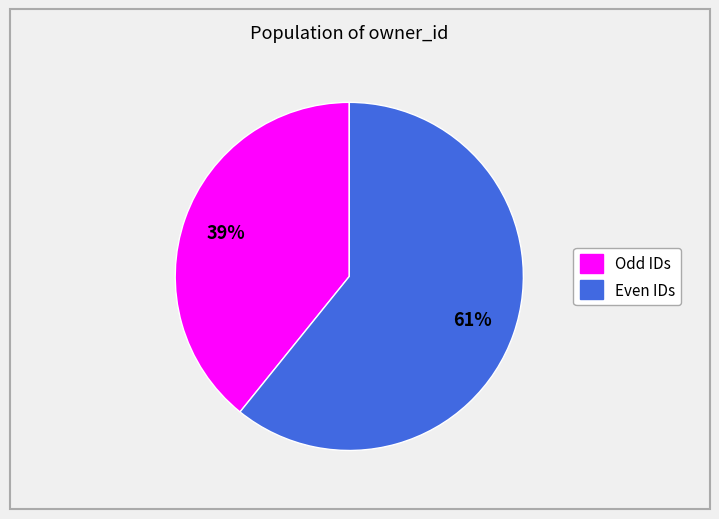

Does any single category account for the majority?

Yes